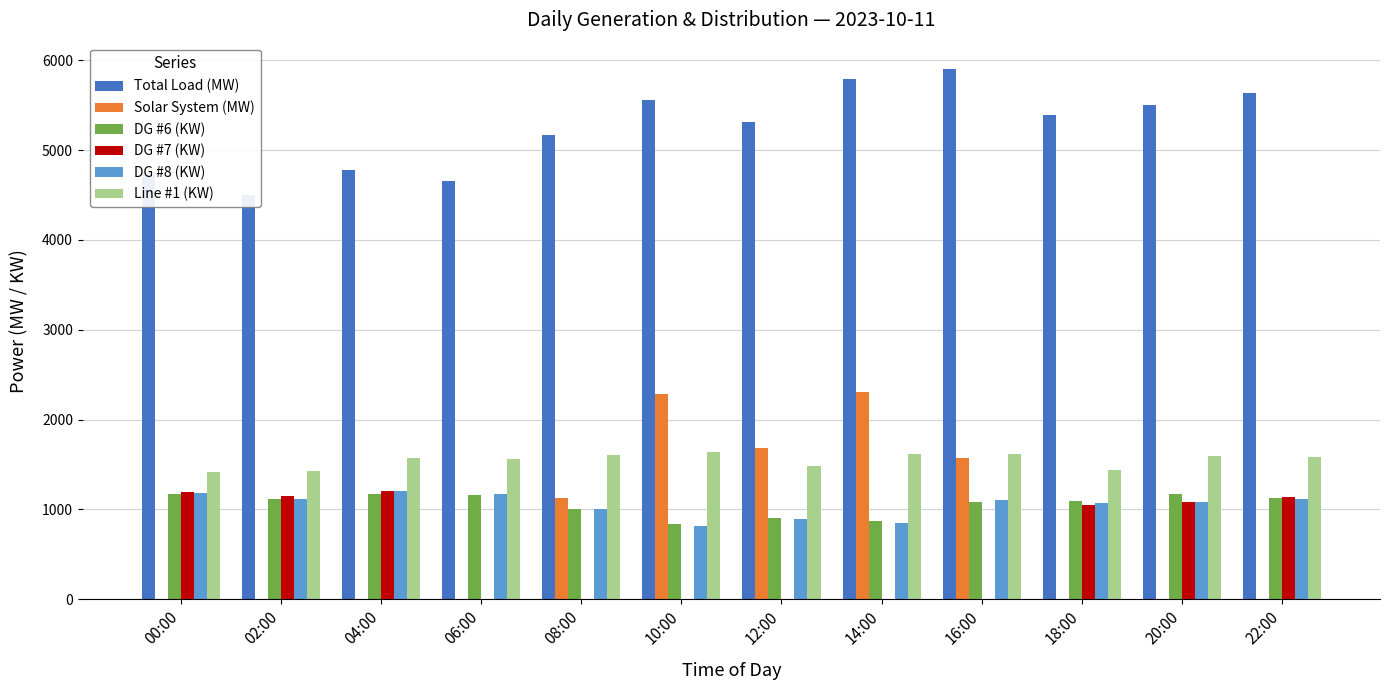

What position from the left is 02:00?

2